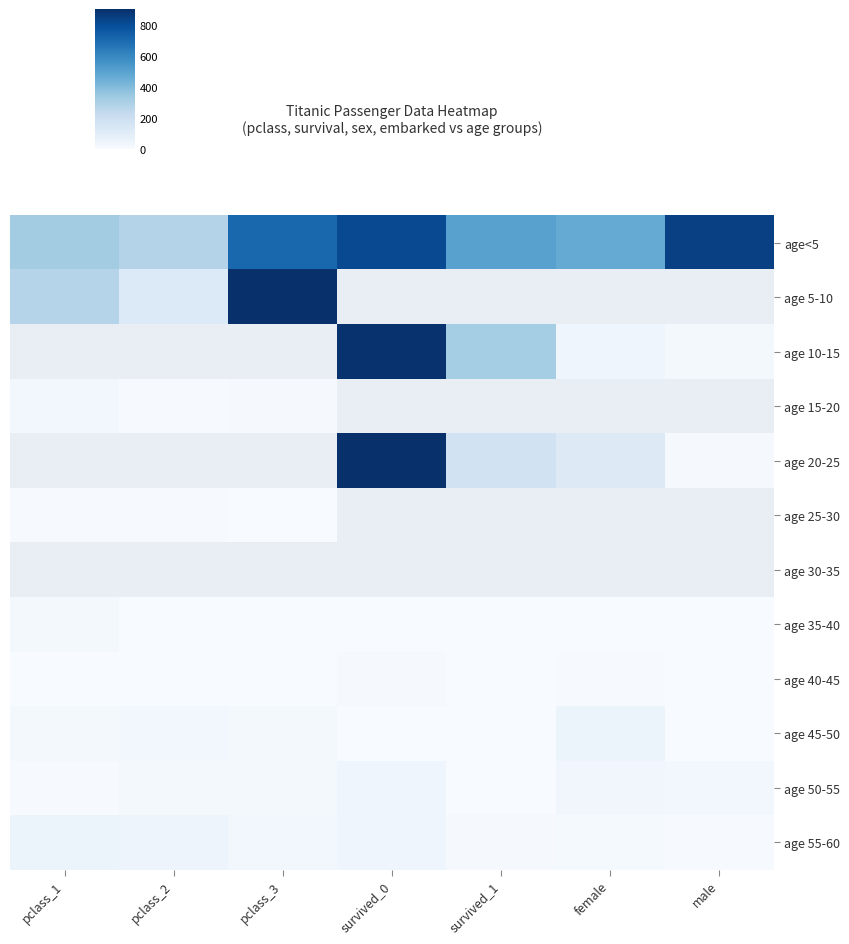

Which series changed the most between female and male?

age<5